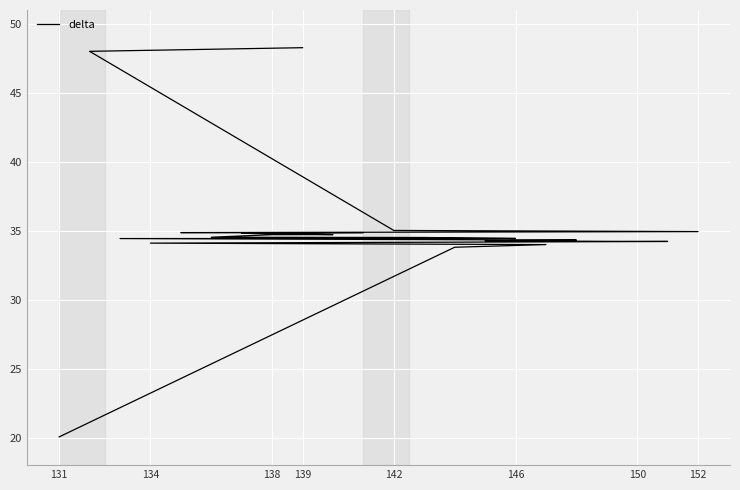

What is the difference between the maximum and minimum values?

28.2